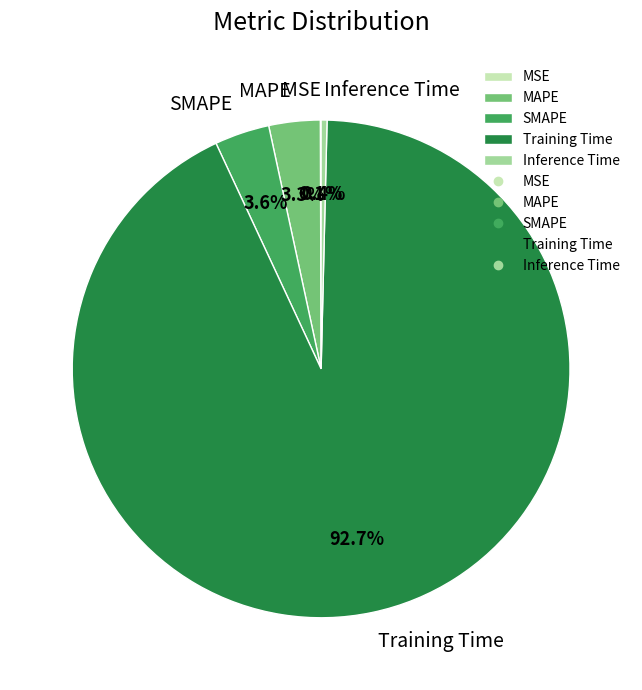

True or false: Training Time accounts for 99% of the total.

False